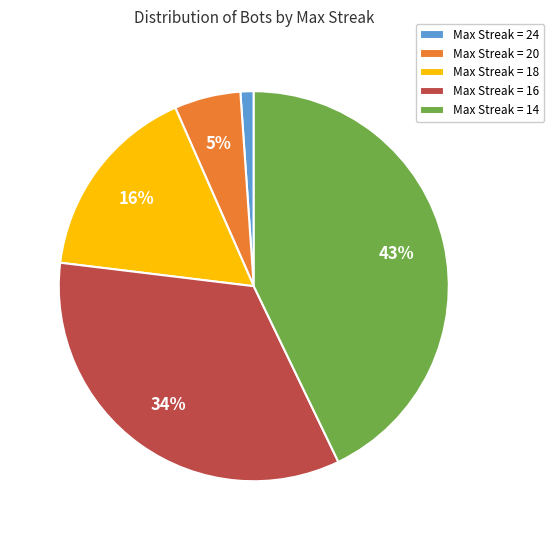

What percentage is the Max Streak = 14 slice, to the nearest percent?

43%